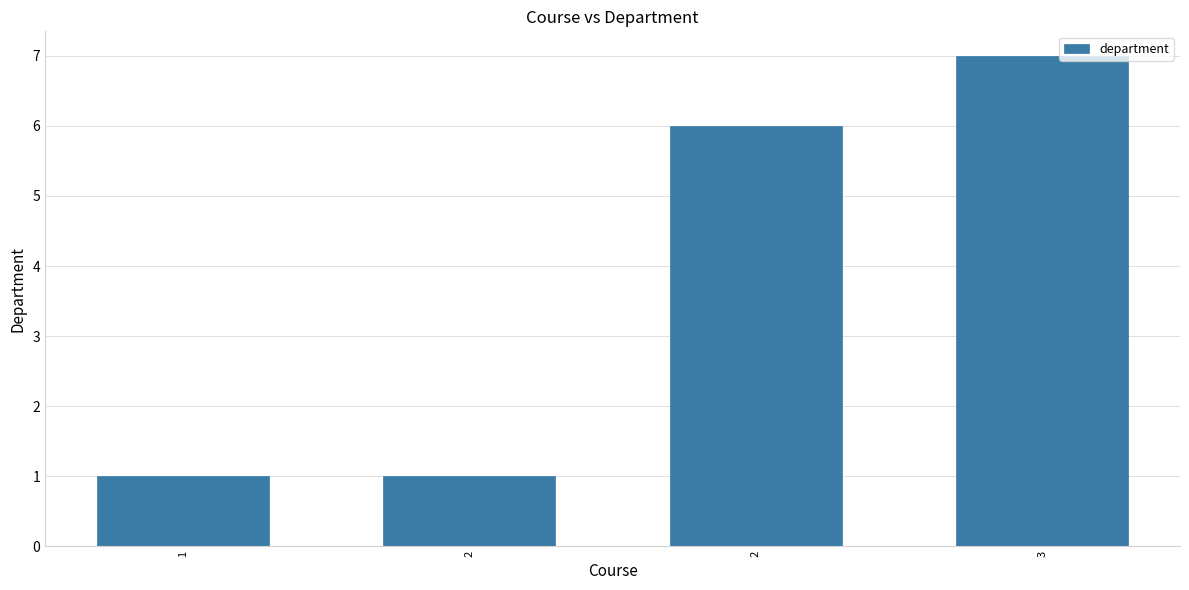

How many values are below 6?

2